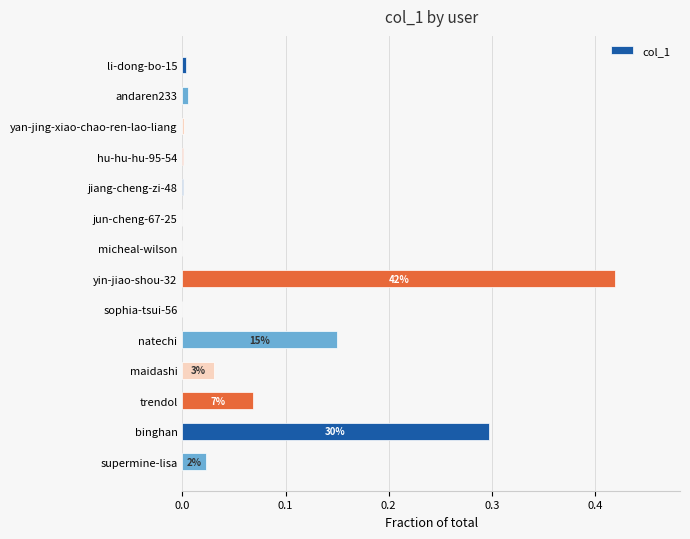

Are the bars horizontal?

Yes